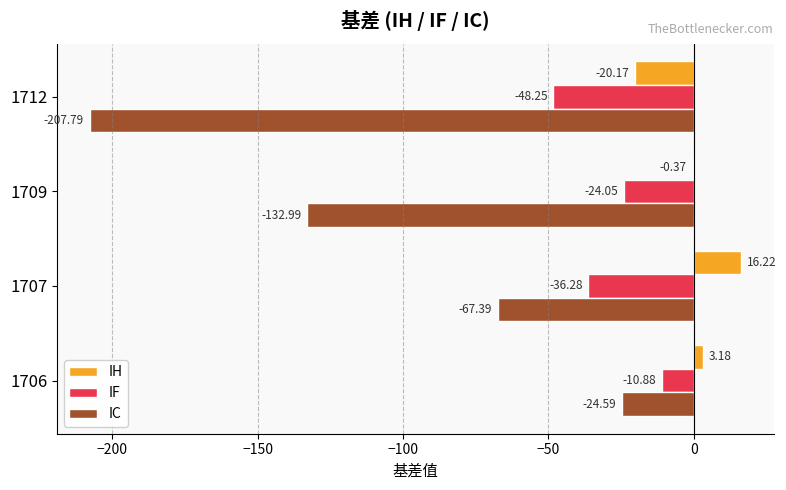

What is the total value across all series at 1712?

-276.2